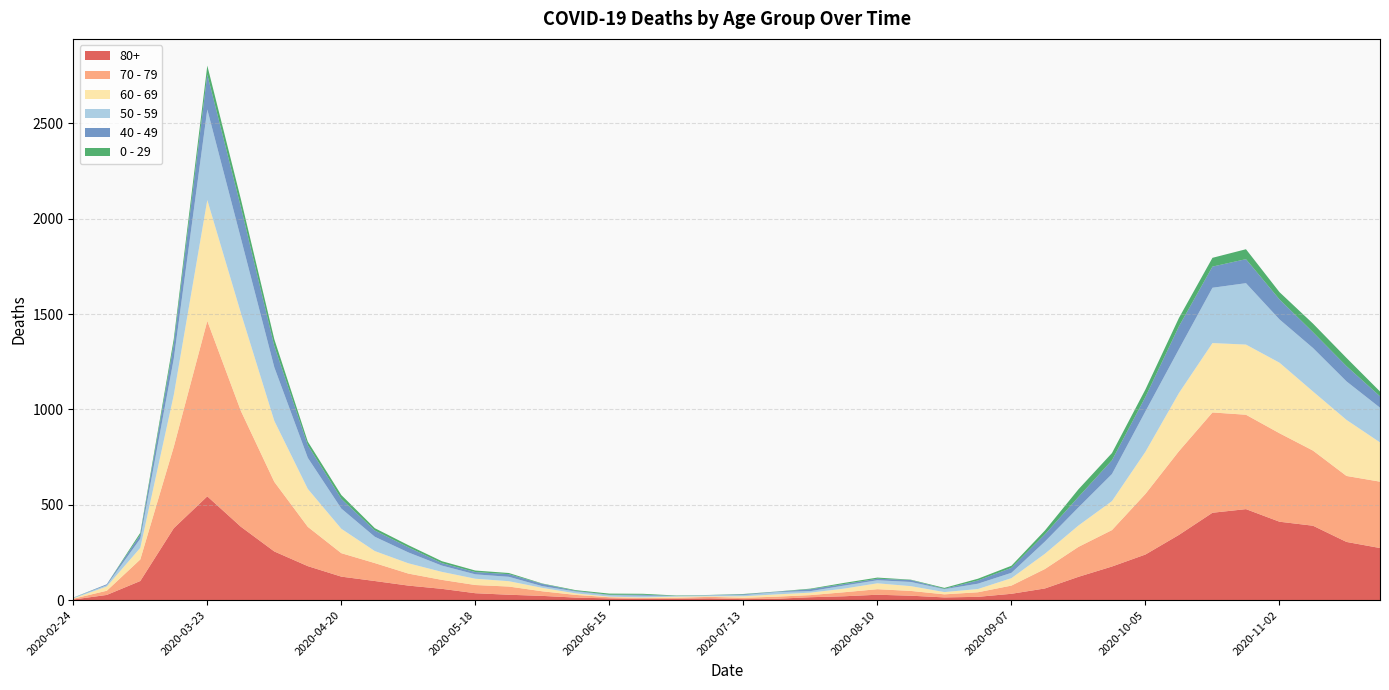

Reading right to left, transcribe all the data shown in this chart.

80+: 273	305	390	411	477	458	342	239	176	122	61	33	17	14	23	28	20	15	7	5	9	7	6	9	13	22	28	36	59	76	100	123	178	255	385	544	377	100	27	3
70 - 79: 348	346	394	464	495	526	439	318	191	157	102	43	24	16	25	29	21	11	11	7	8	5	5	6	14	24	43	43	47	63	94	123	206	365	608	920	427	113	22	4
60 - 69: 206	294	310	370	368	364	305	221	152	112	80	39	17	12	25	31	19	13	12	8	3	6	3	3	8	18	28	33	42	54	63	128	199	320	514	634	272	61	22	2
50 - 59: 182	202	228	227	322	290	230	212	142	95	64	28	28	15	22	16	16	8	12	6	5	3	9	8	10	9	23	23	33	57	75	106	163	281	392	475	190	48	7	3
40 - 49: 60	80	83	105	126	111	120	76	72	55	38	26	17	2	10	8	8	10	2	4	1	1	5	2	3	12	14	12	13	27	33	51	66	111	163	183	79	21	5	0
0 - 29: 25	43	45	38	52	46	44	39	38	40	20	11	9	5	2	6	6	3	1	2	1	2	5	6	4	2	6	8	10	11	12	20	19	36	42	47	25	10	0	1